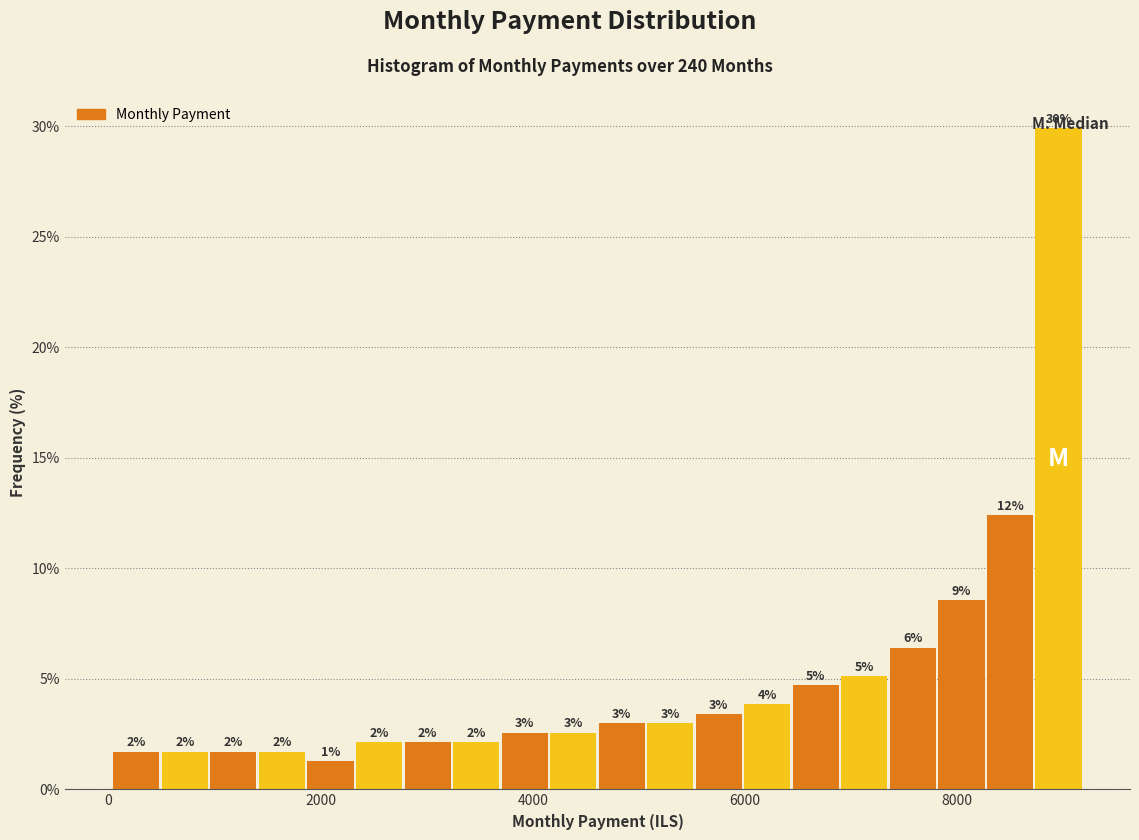

Around what value on the x-axis is the tallest bar? Give the approximate position of its centre, as read against the axis.

9000